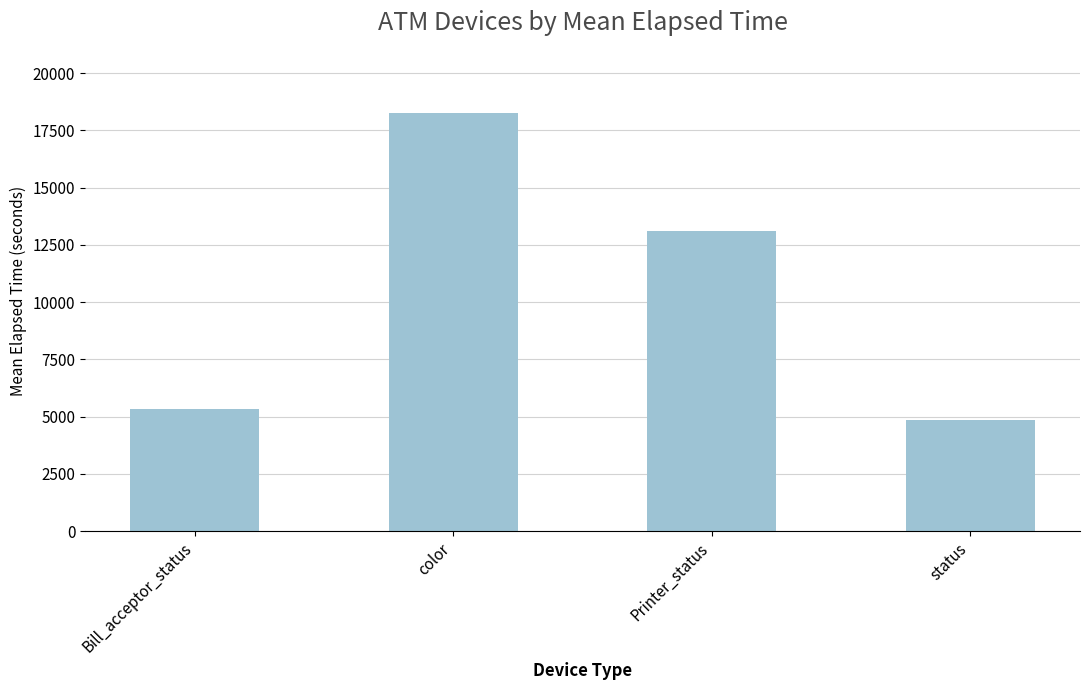

Read the value at Printer_status, to the nearest 50.

13100